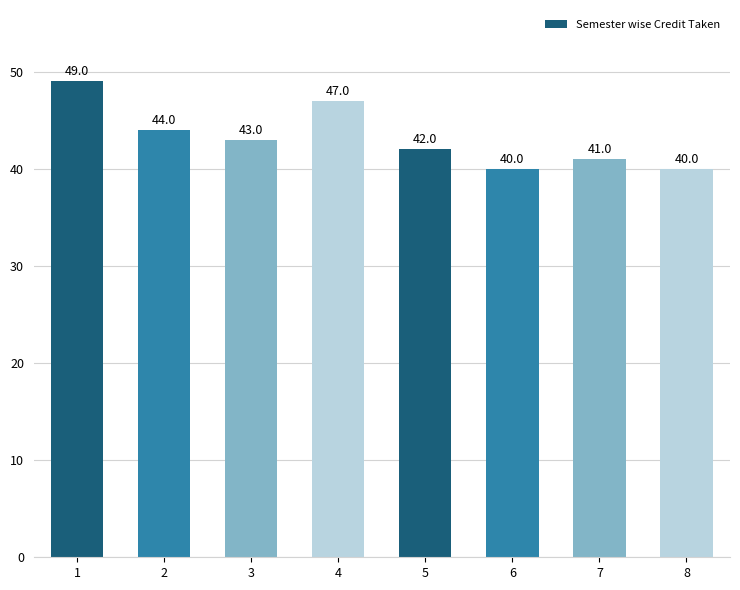

What is the value of the 5th bar from the left?

42